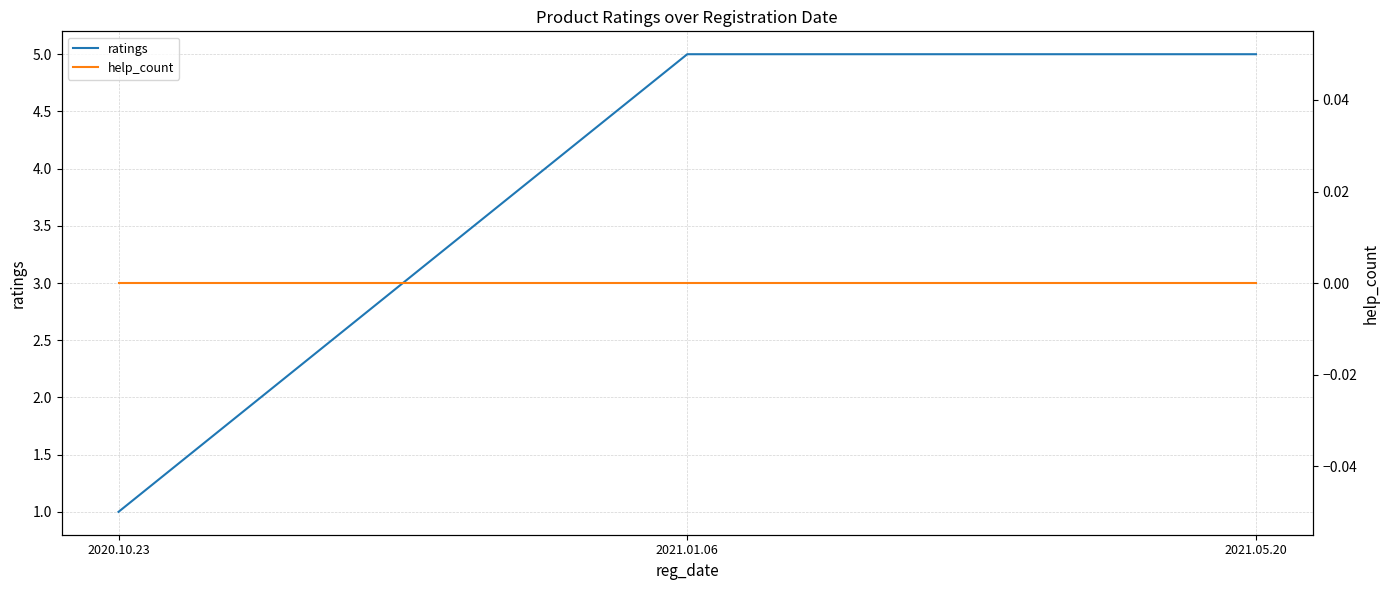

Does the chart have visible grid lines?

Yes